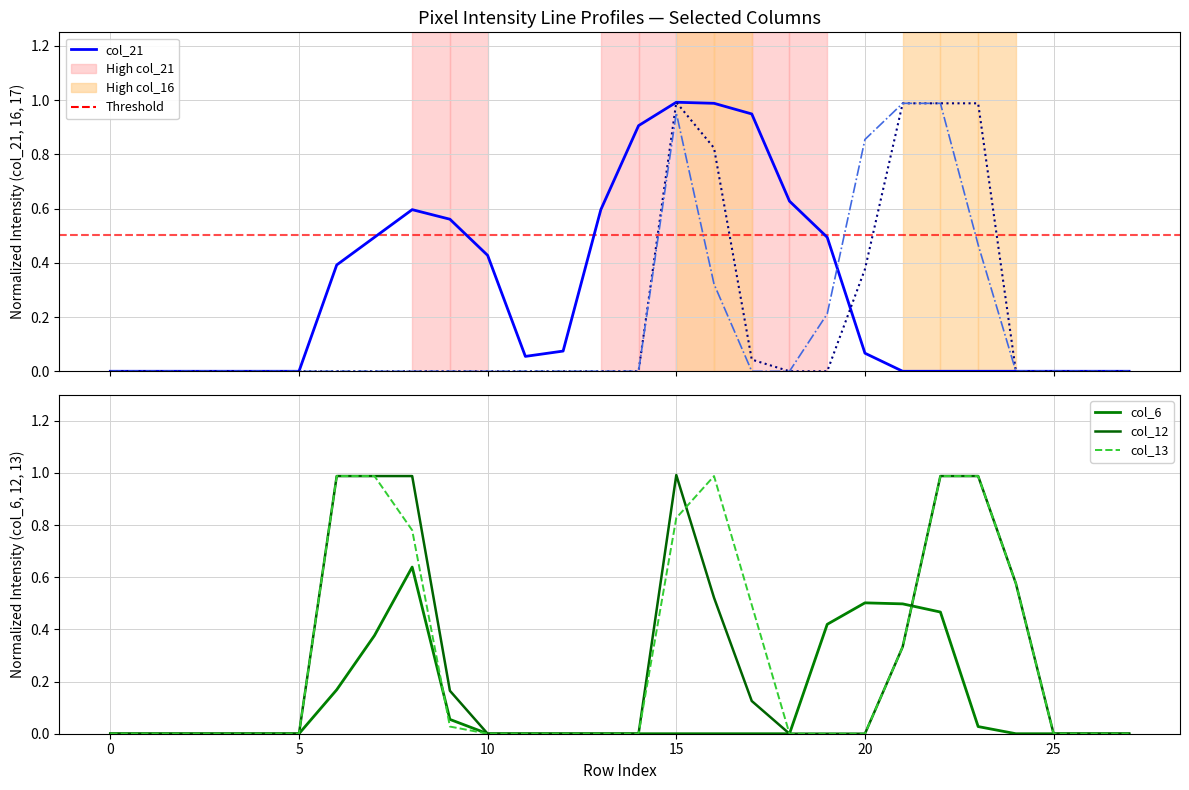

What is the average value of the col_12 series?

0.3